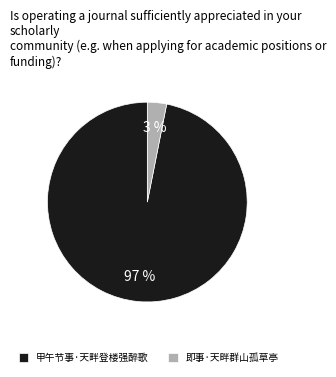

Which has a higher value, 即事·天畔群山孤草亭 or 甲午节事·天畔登楼强醉歌?

甲午节事·天畔登楼强醉歌